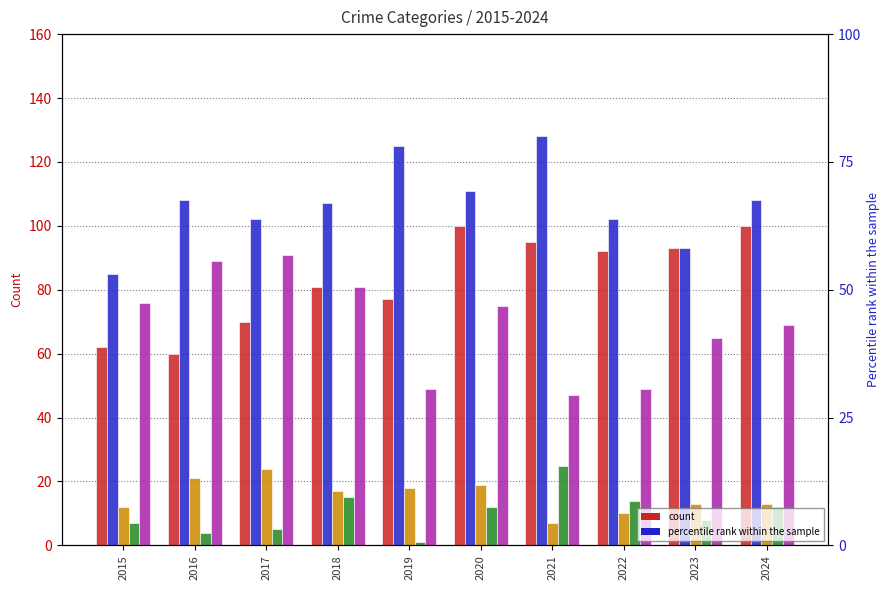

What is the value of the Homicide bar at the 7th from the left?

25